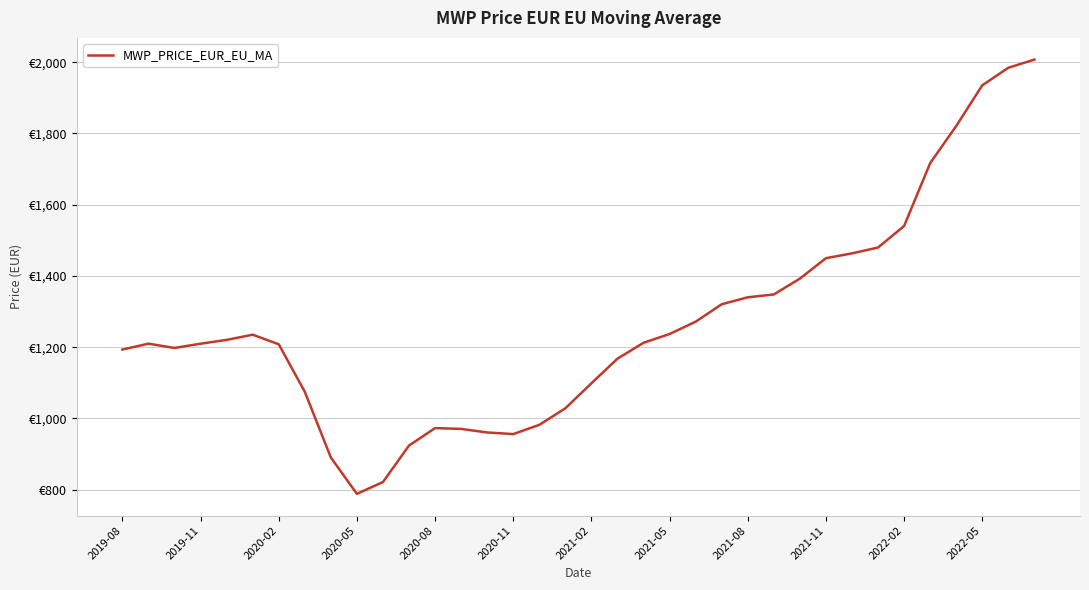

Does the chart have visible grid lines?

Yes